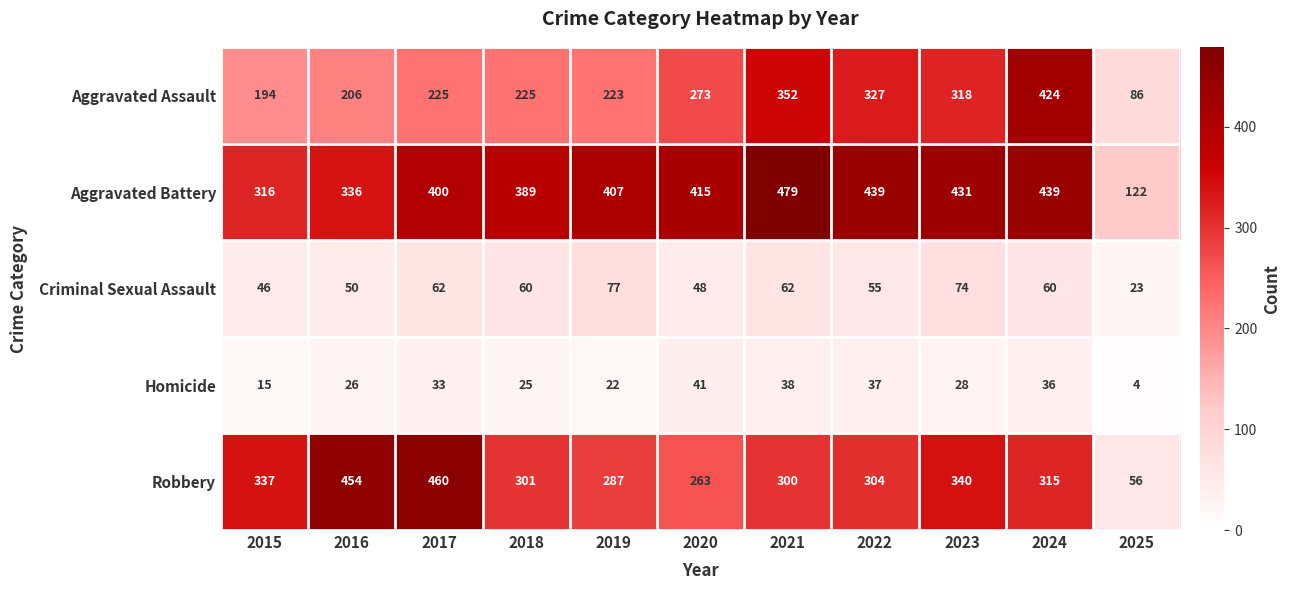

Is it true that Homicide equals 15 at 2015?

True